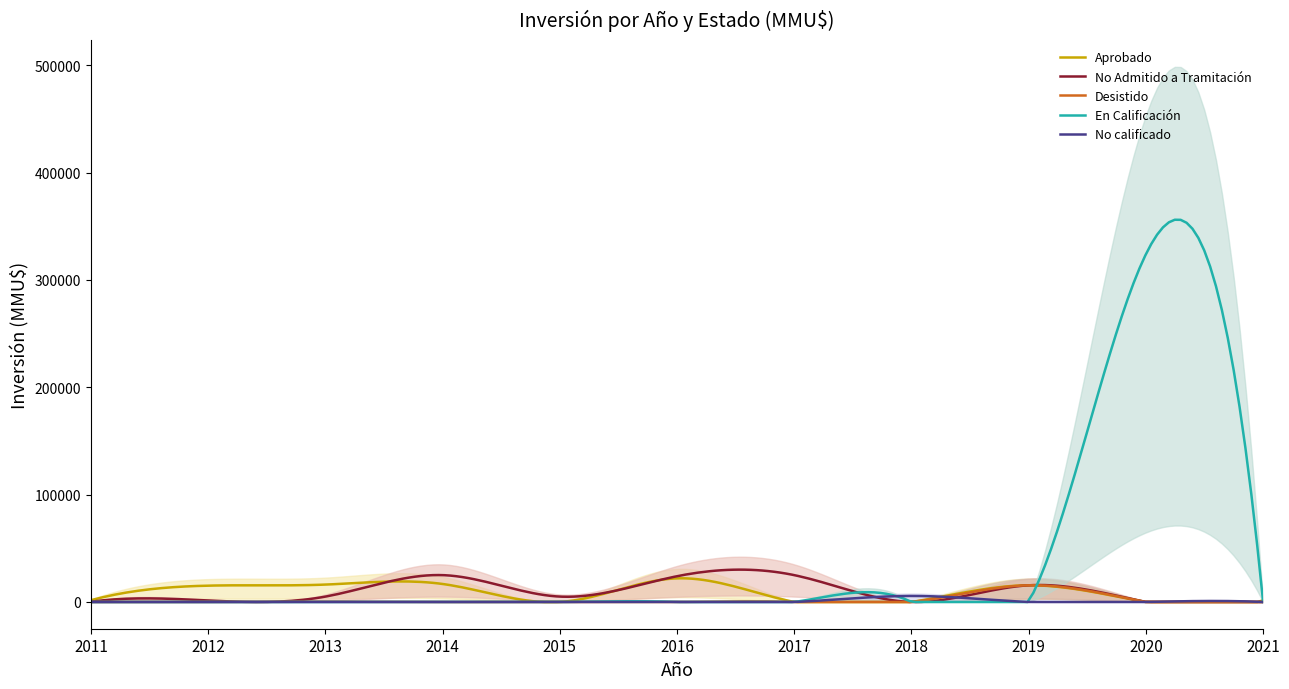

What is the difference between the maximum and minimum values in the No calificado series?

5596.0